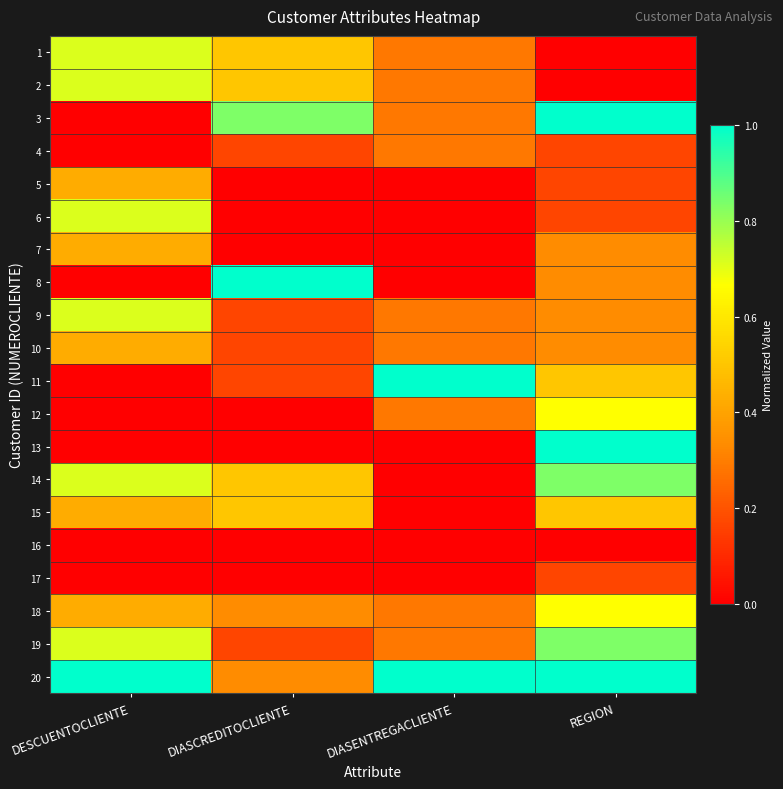

At DIASCREDITOCLIENTE, list the series in order from largest to smallest.

8, 3, 1, 2, 14, 15, 18, 20, 4, 9, 10, 11, 19, 5, 6, 7, 12, 13, 16, 17